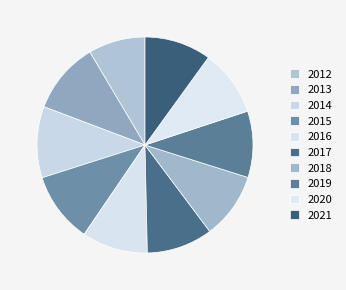

What is the ratio of the value at 2016 to the value at 2012?

1.2